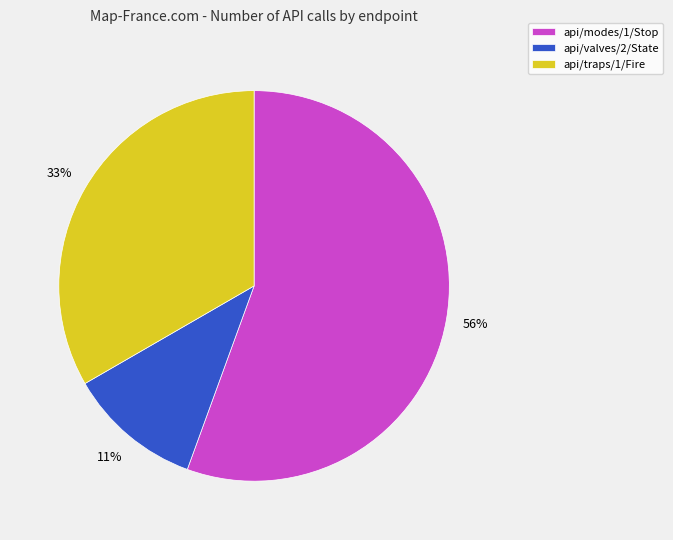

Which has a higher value, api/valves/2/State or api/modes/1/Stop?

api/modes/1/Stop